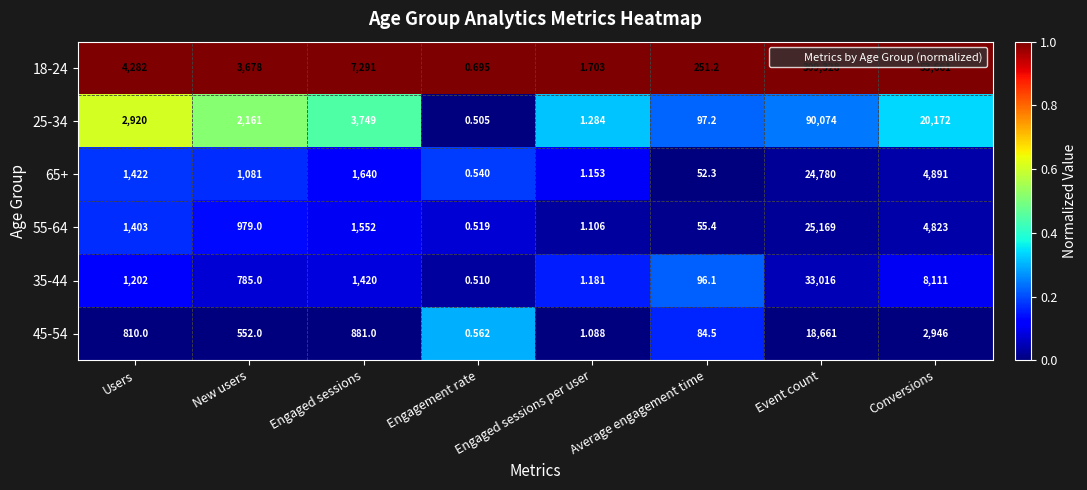

At which label is 35-44 closest to 16508?

Conversions